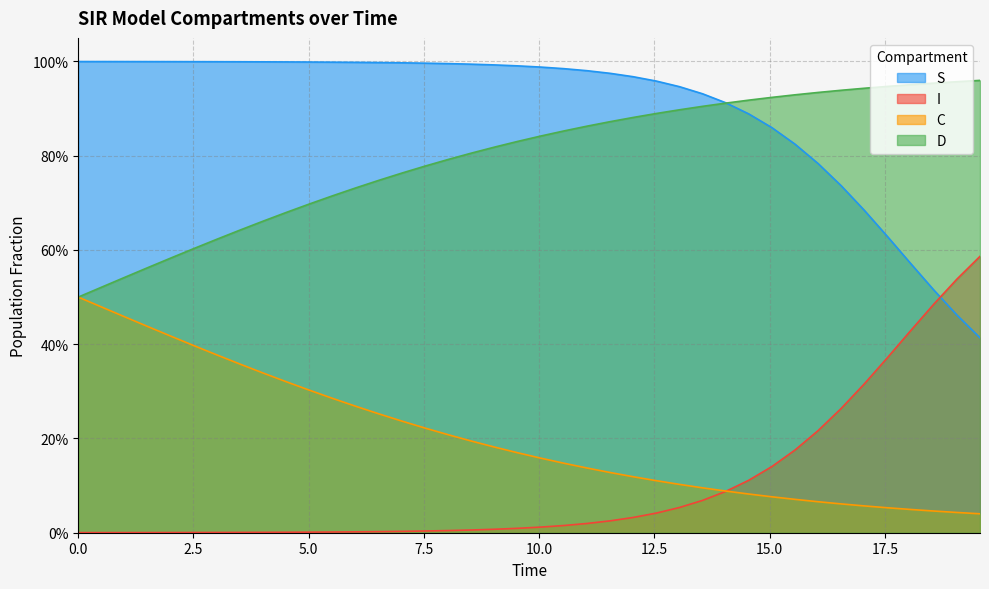

Does the chart display data point markers on the line(s)?

No